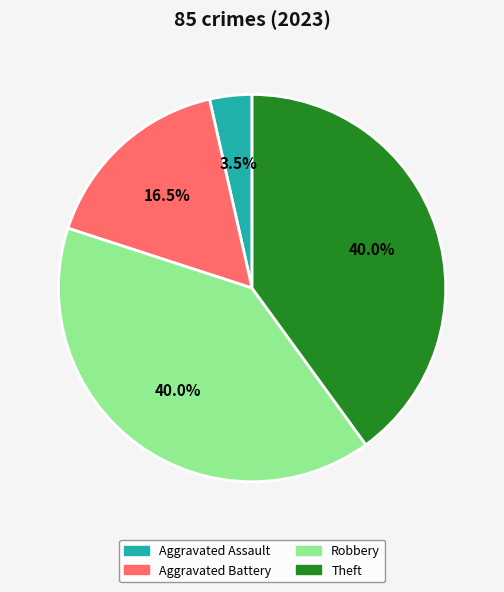

Between Aggravated Assault and Robbery, which is larger?

Robbery